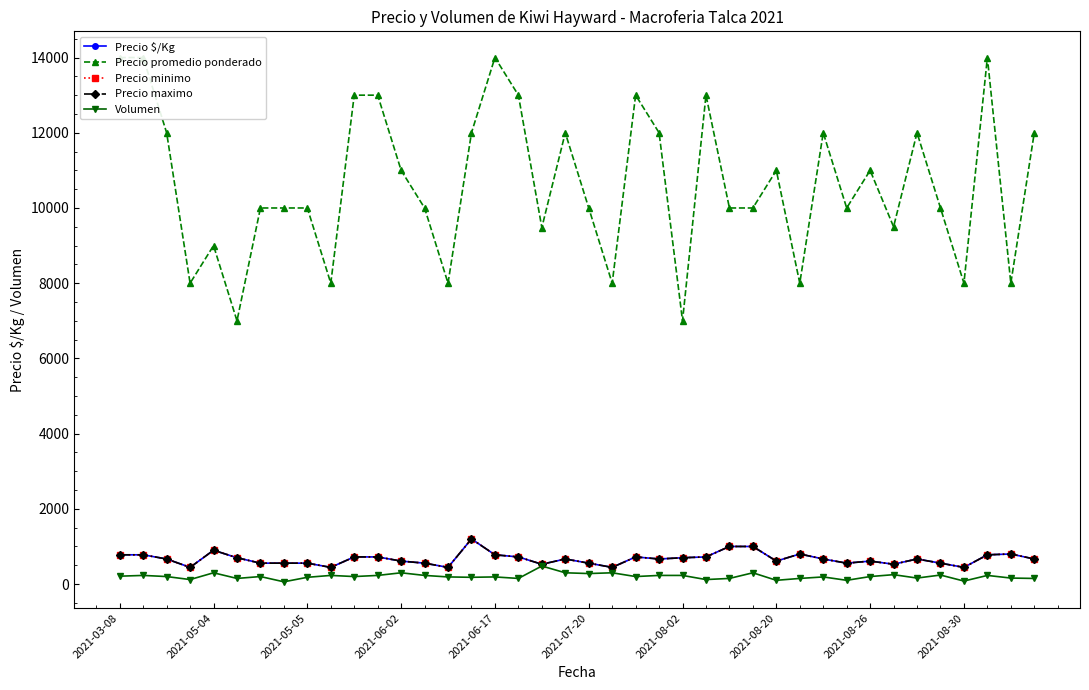

How many lines are shown in the chart?

5